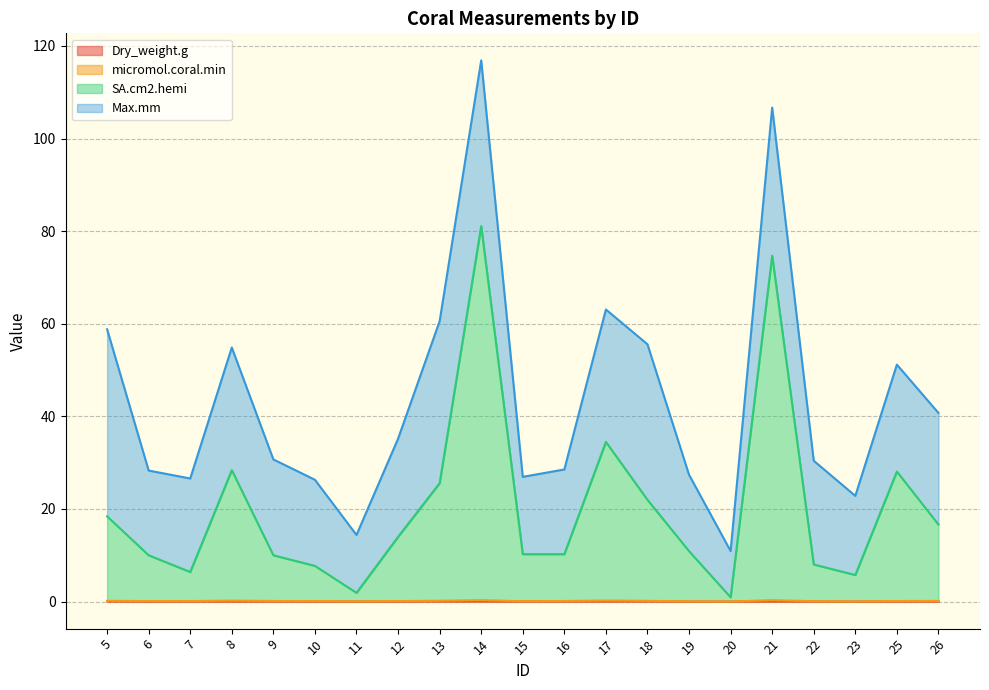

What is the difference between the highest and lowest values at 17?

34.5